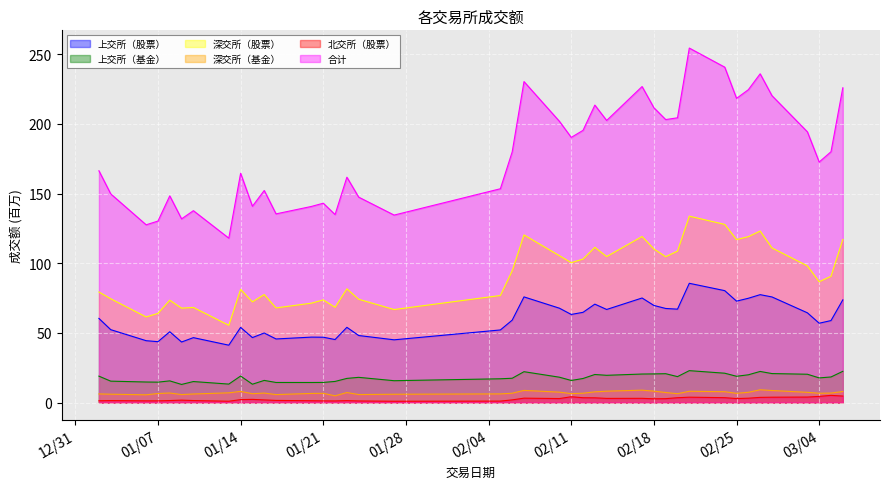

Which series has the largest range (max minus min)?

合计